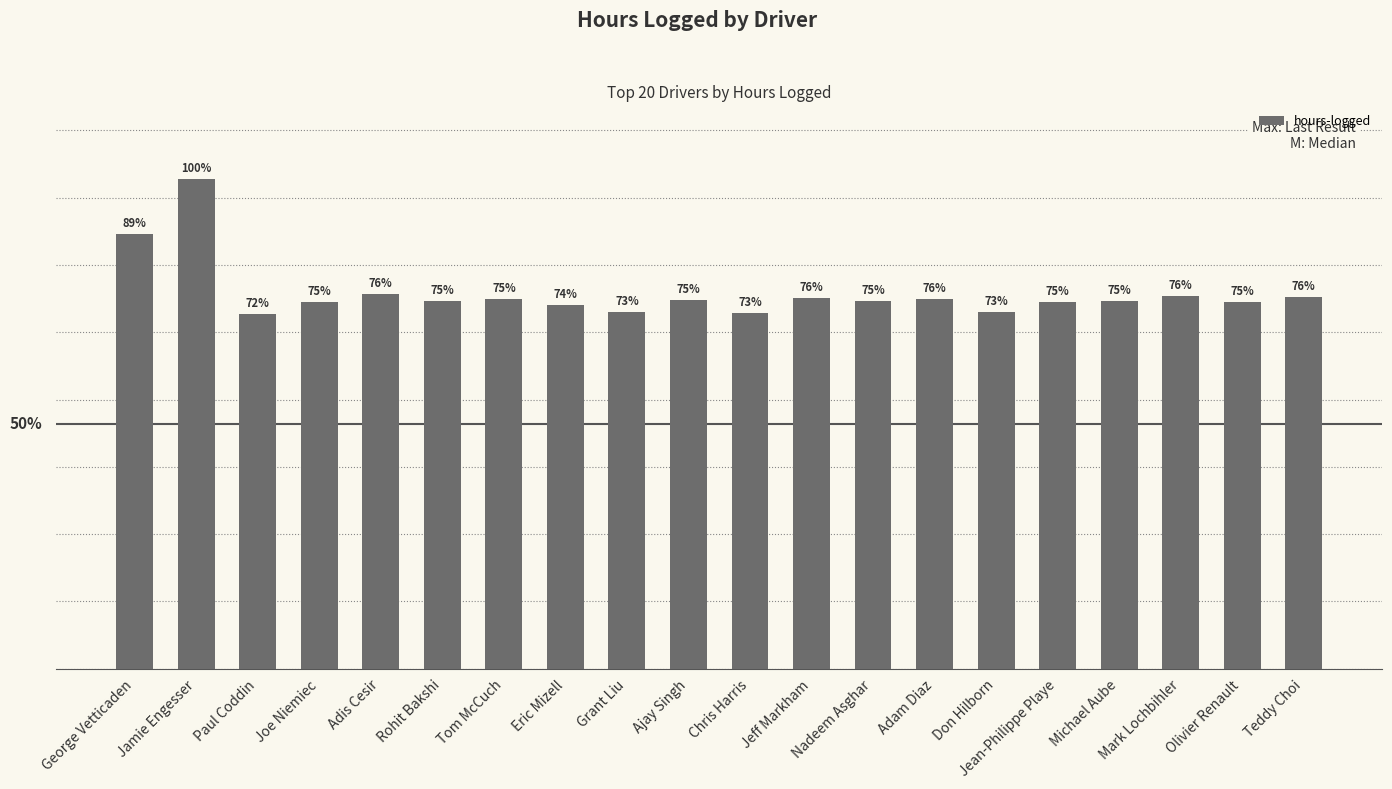

What is the sum of all values?

55826